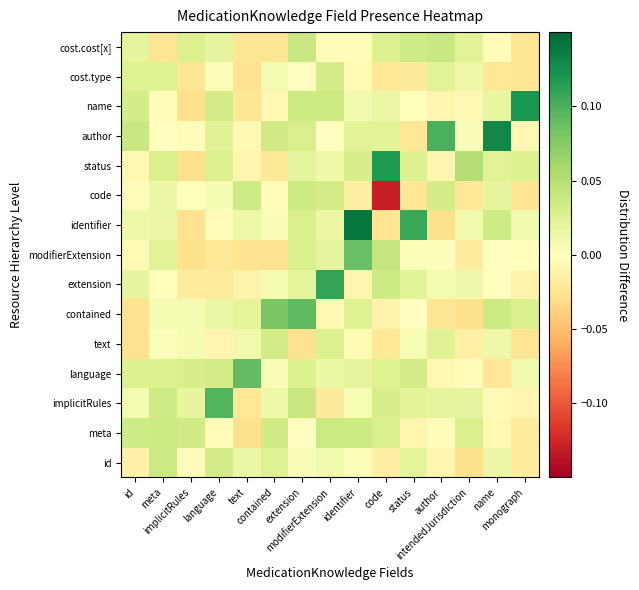

At which category is the sum across all series the highest?

extension